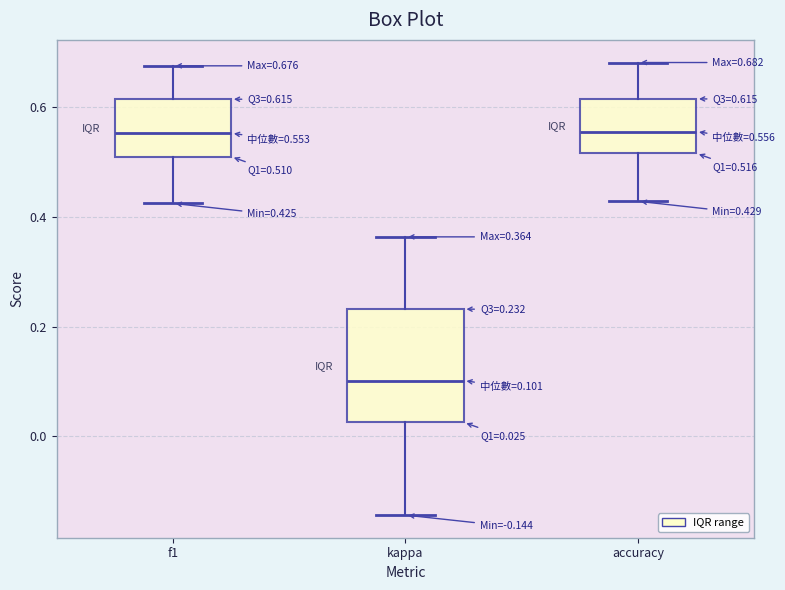

Which box is the tallest, from its lower edge to its upper edge?

kappa